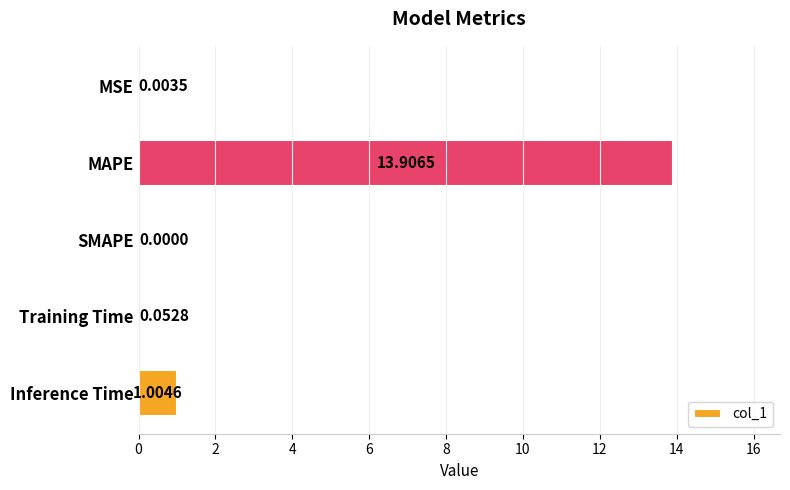

Where is the data nearest to the value 6?

Inference Time